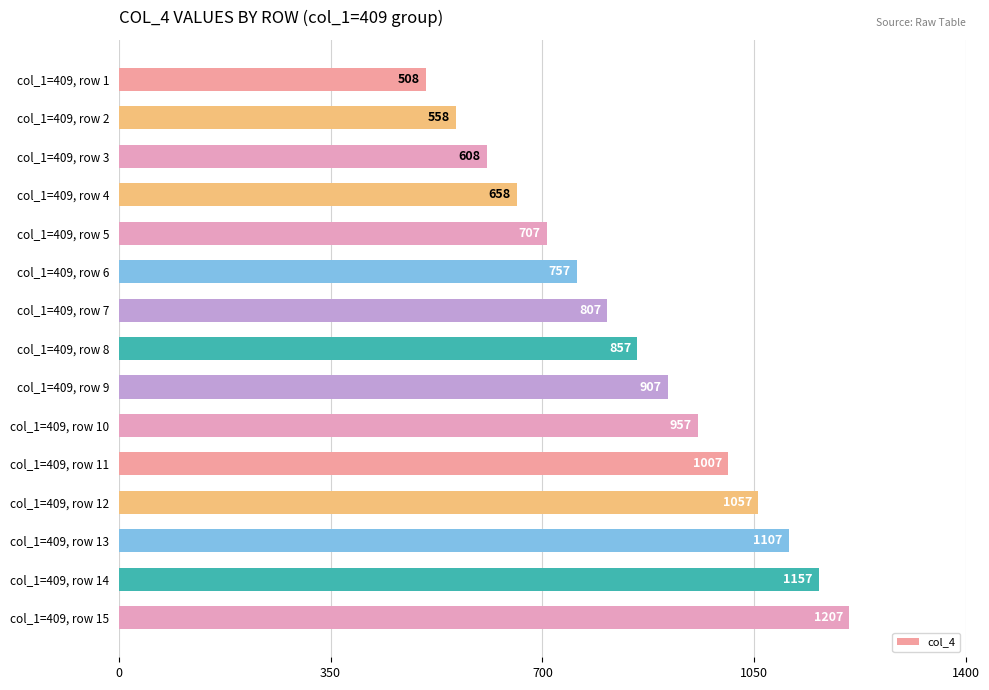

How many distinct data groups are displayed?

1